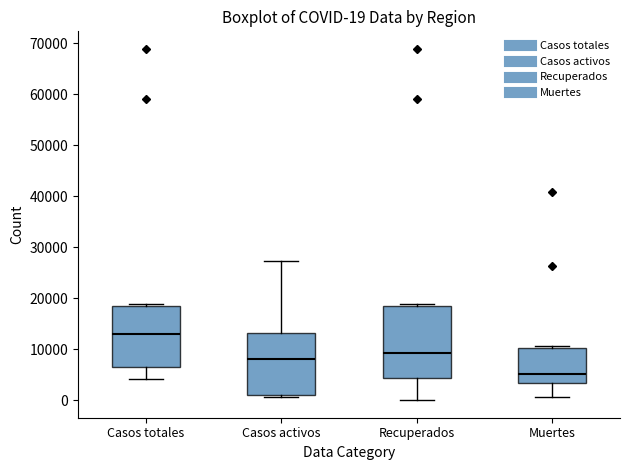

Which box's median line is the lowest?

Muertes